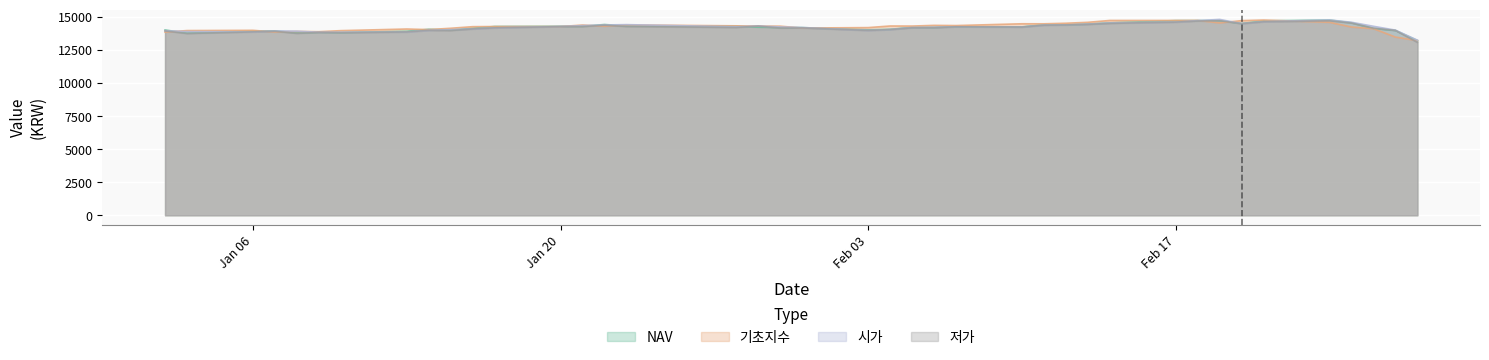

What is the sum of the 저가 values at 2020-02-26 and 2020-01-09?

27990.0